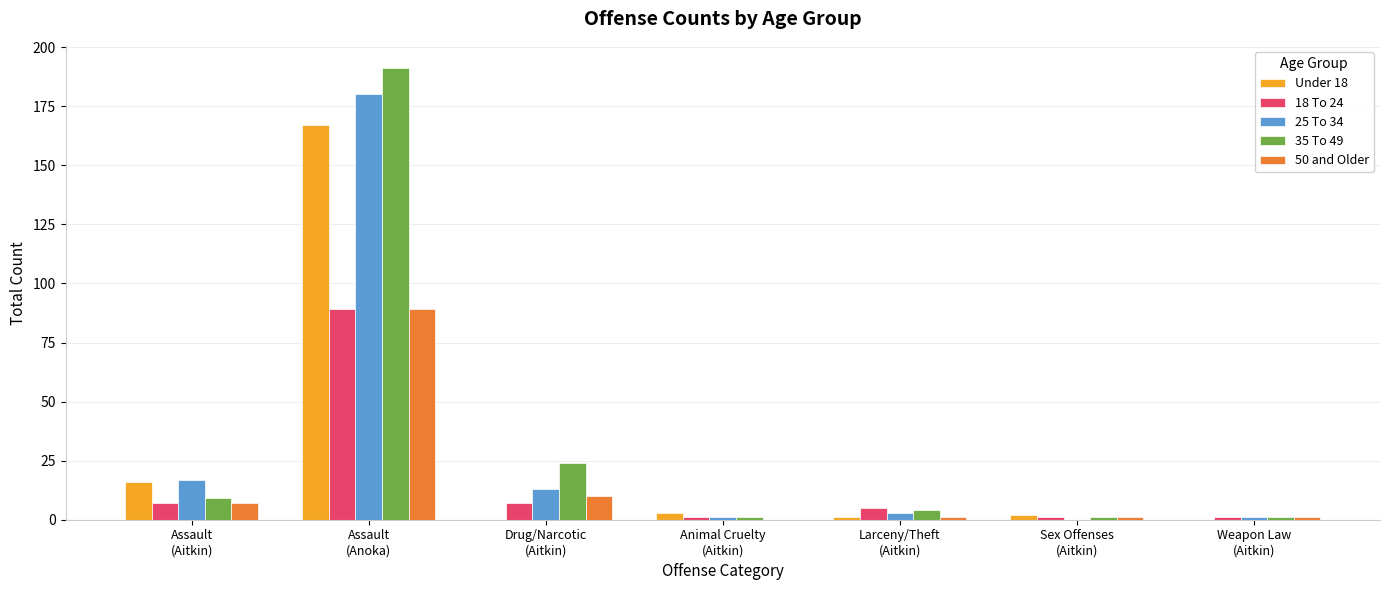

What is the spread (max minus min) of values at Assault
(Anoka)?

102